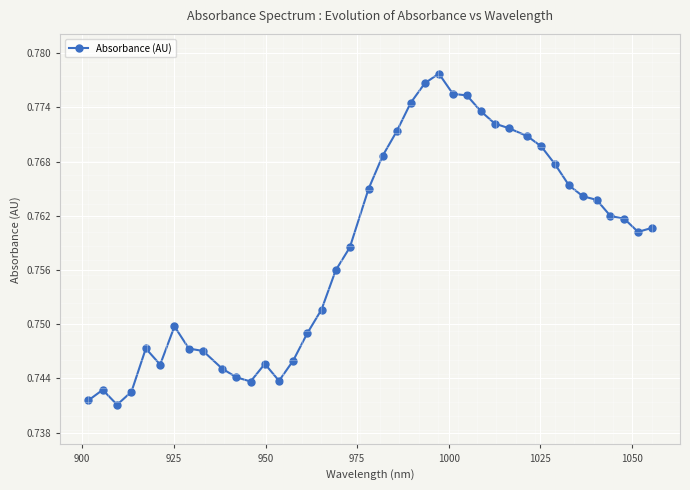

What is the sum of all values?

30.3